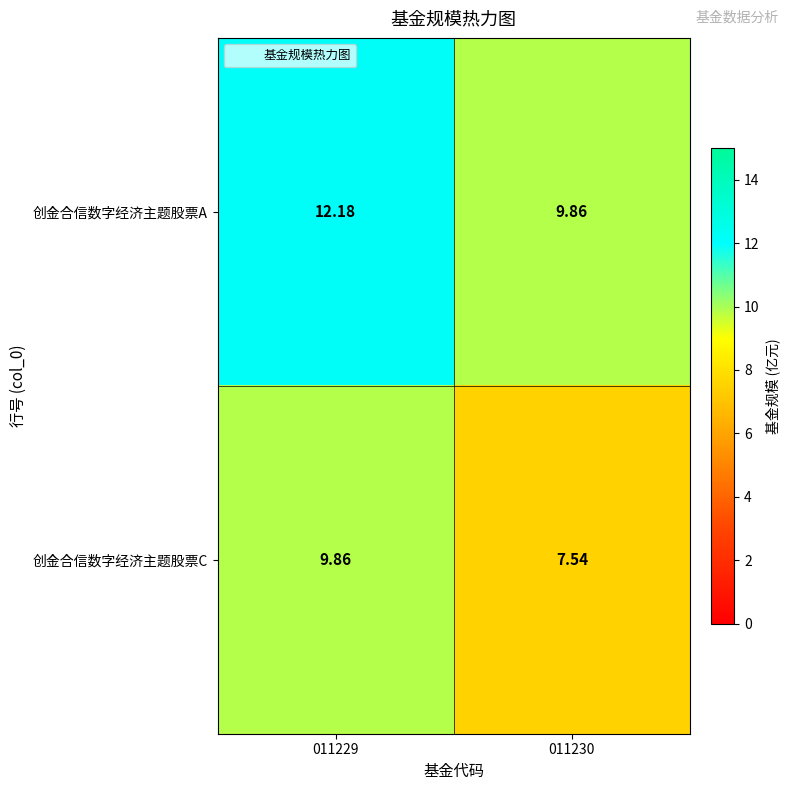

Is the value of 创金合信数字经济主题股票A at 011230 greater than the value of 创金合信数字经济主题股票C at 011230?

Yes